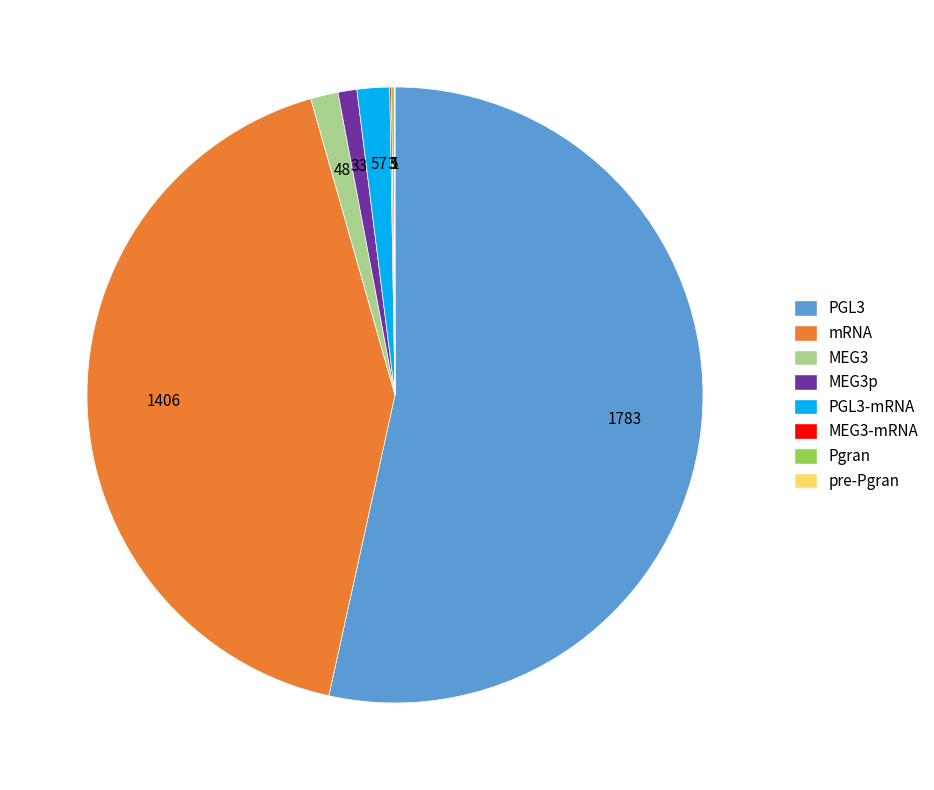

Is there any slice that represents more than half of the pie?

Yes